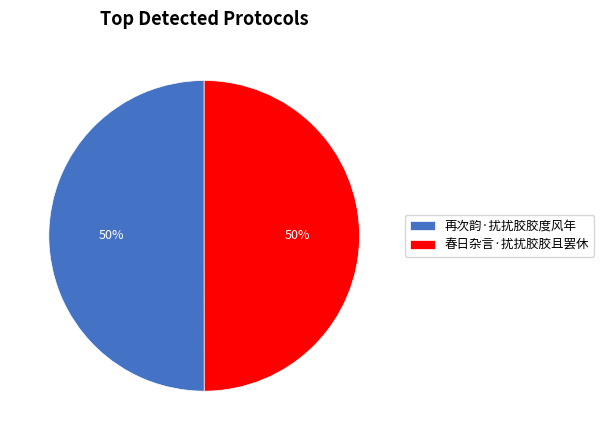

To the nearest percent, what percentage of the pie is 春日杂言·扰扰胶胶且罢休?

50%